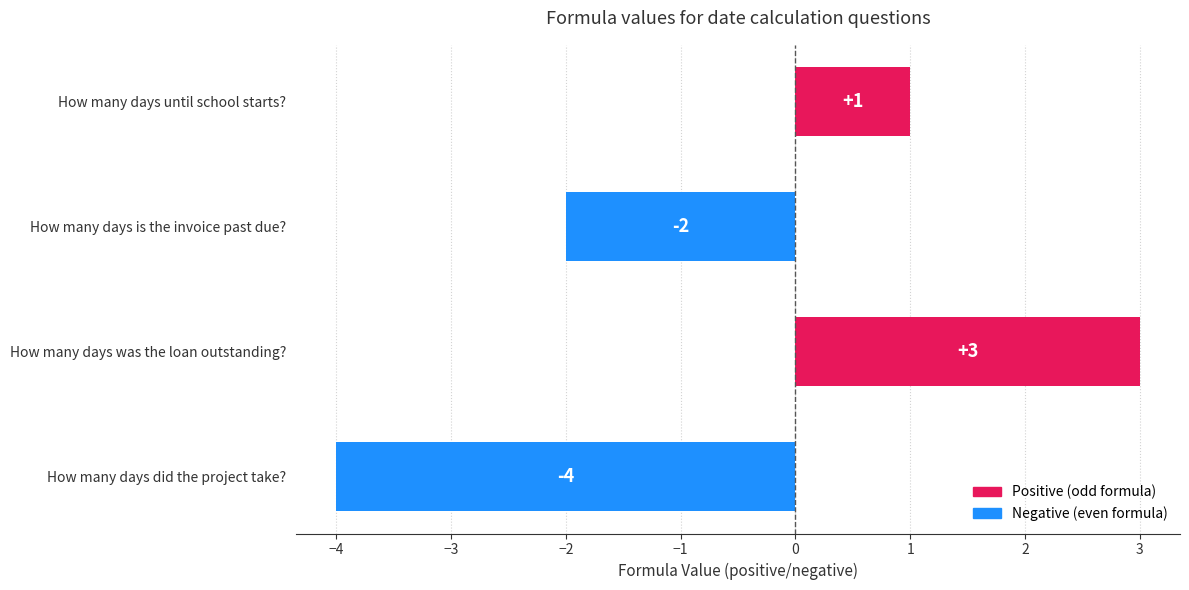

Reading top to bottom, list all the values displayed in this chart.

How many days until school starts?=1	How many days is the invoice past due?=-2	How many days was the loan outstanding?=3	How many days did the project take?=-4